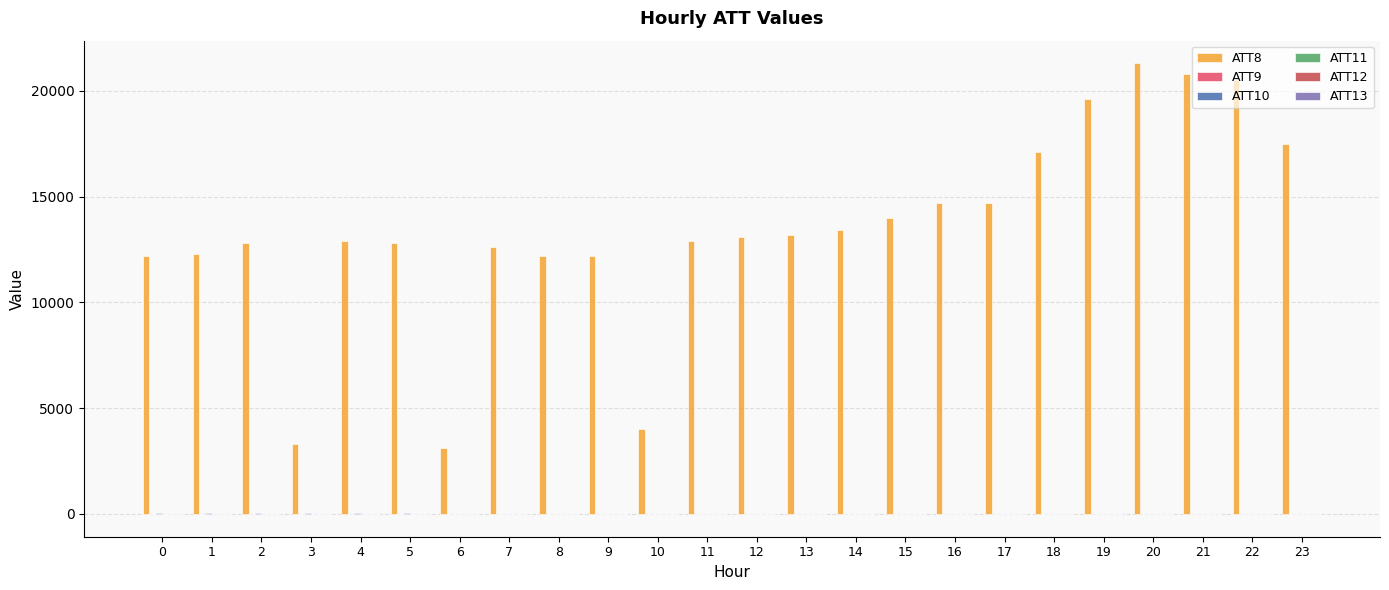

Which series has the widest spread of values?

ATT8